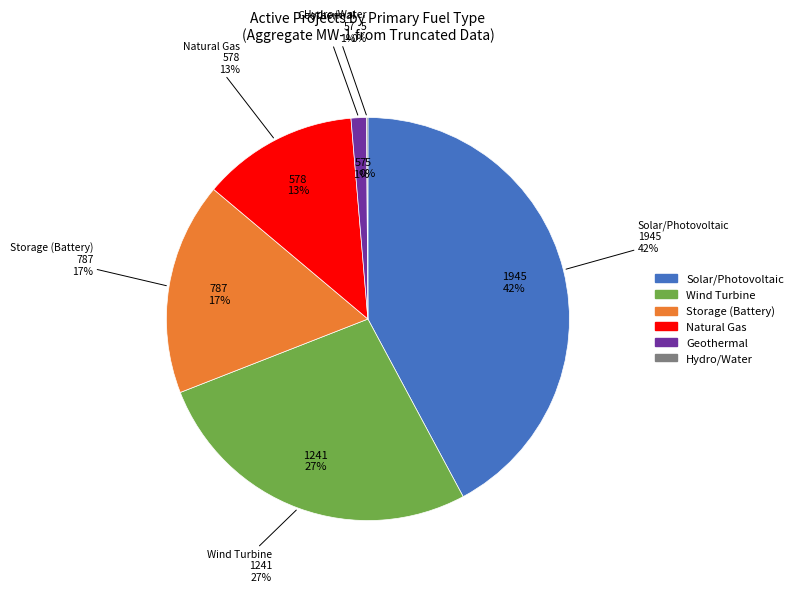

The Storage slice represents 1% of the pie. True or false?

False